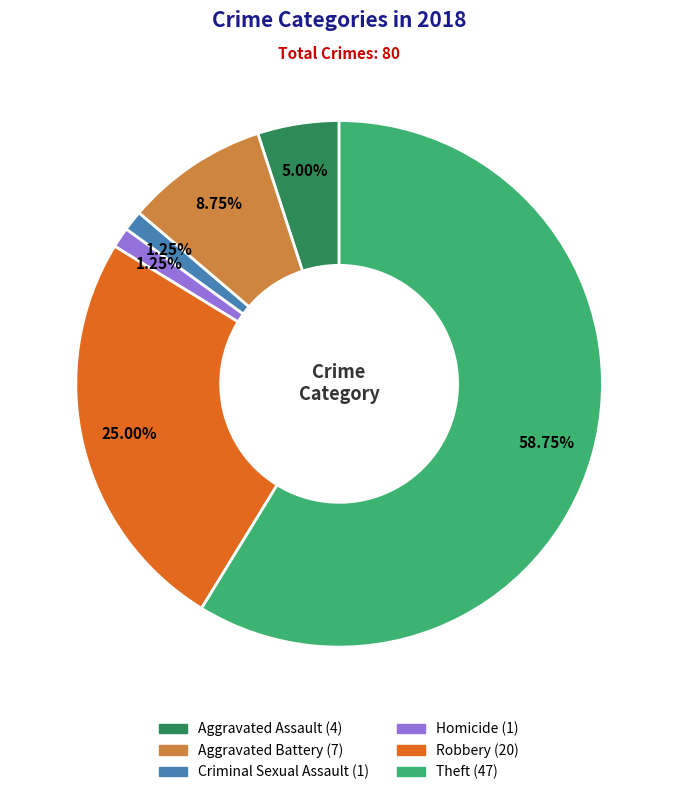

Does any single category account for the majority?

Yes